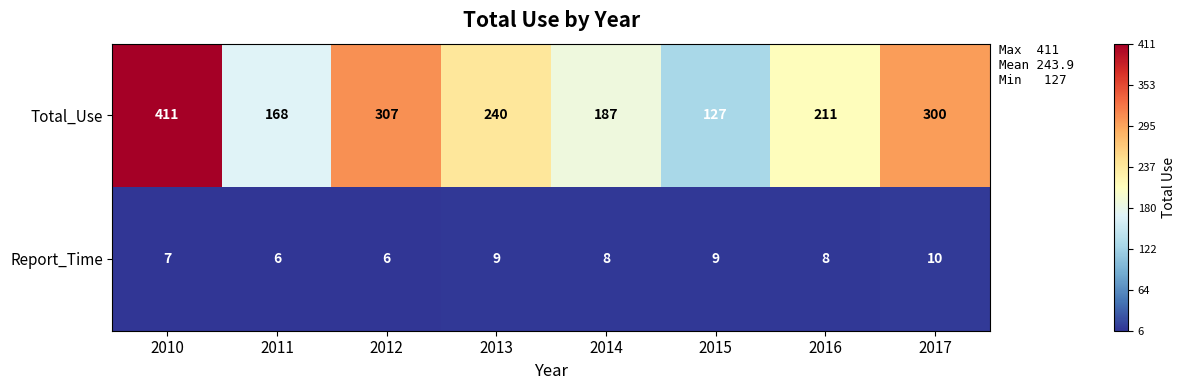

How many series are shown in this chart?

2